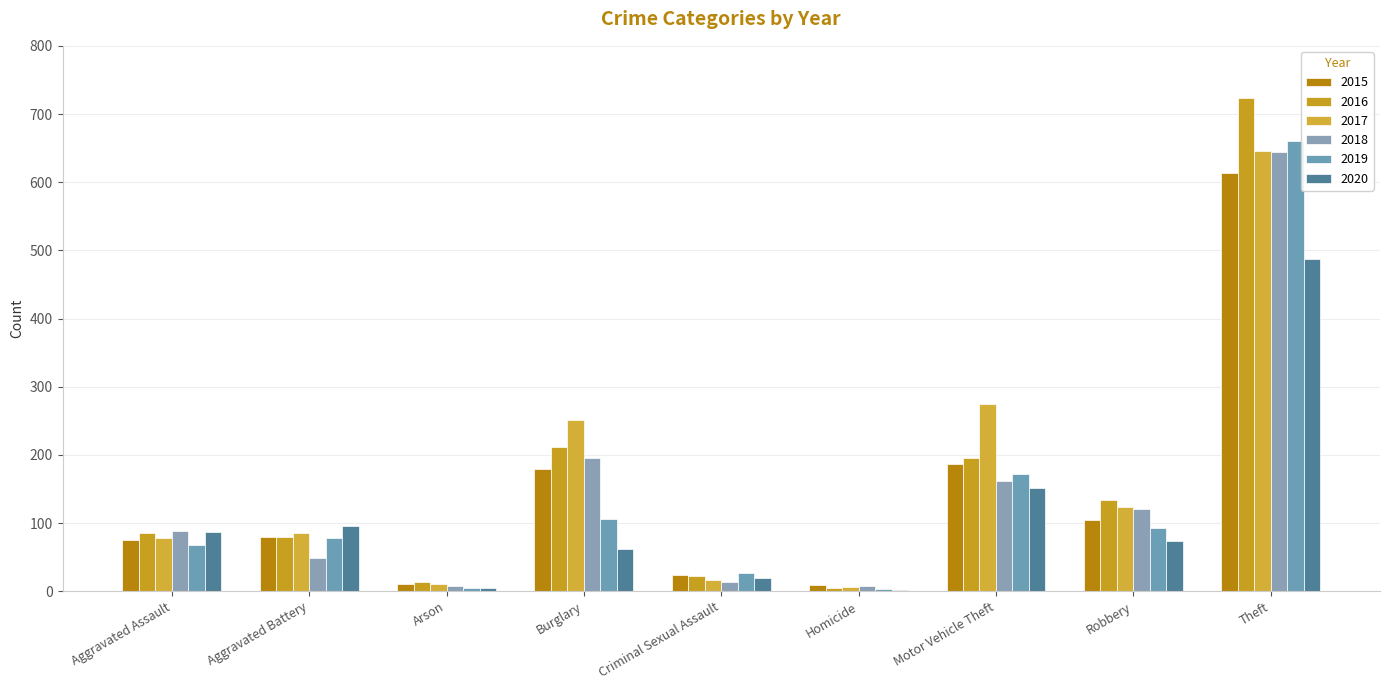

At how many categories does at least one series exceed 46?

6